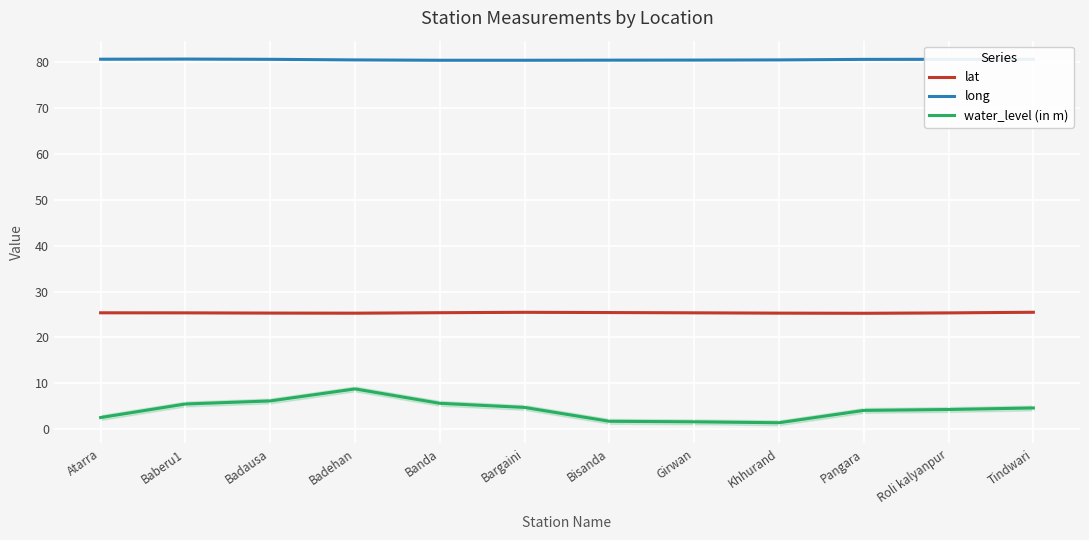

List the labels in order of long value, smallest first.

Bargaini, Banda, Bisanda, Girwan, Khhurand, Badehan, Pangara, Badausa, Roli kalyanpur, Tindwari, Atarra, Baberu1